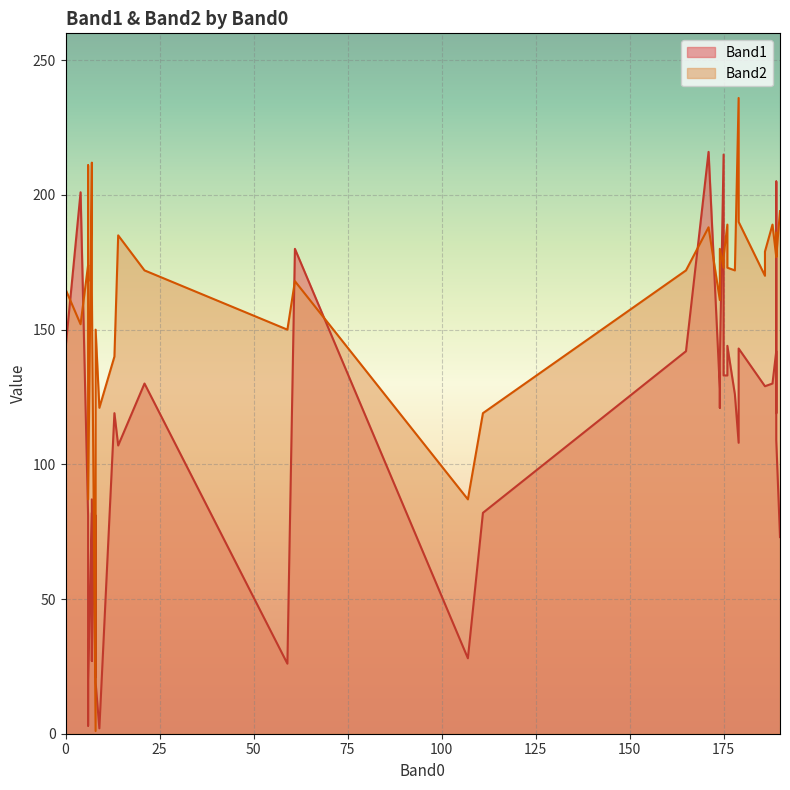

List the series in order of their peak value, highest first.

Band2, Band1